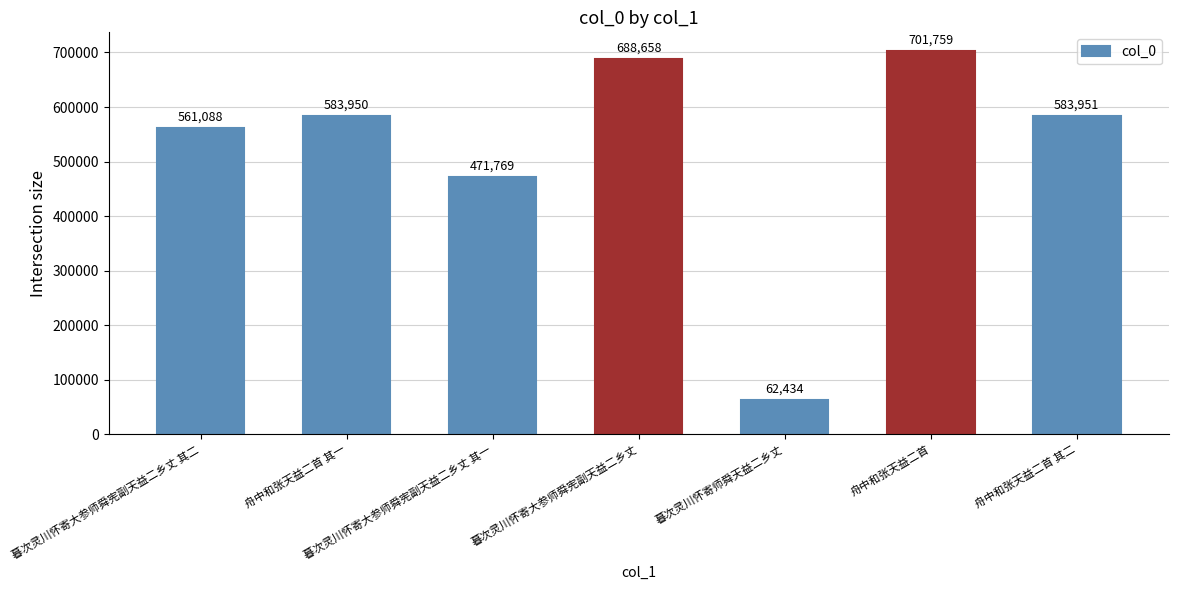

Is it true that the value at 舟中和张天益二首 其一 is 583950?

True